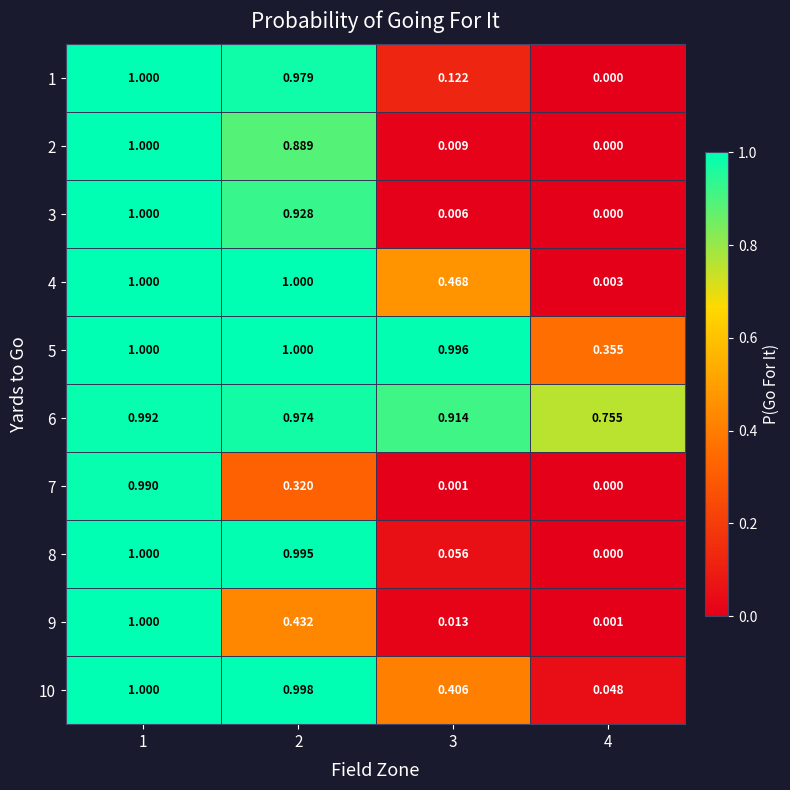

What is the spread (max minus min) of values at 3?

1.0